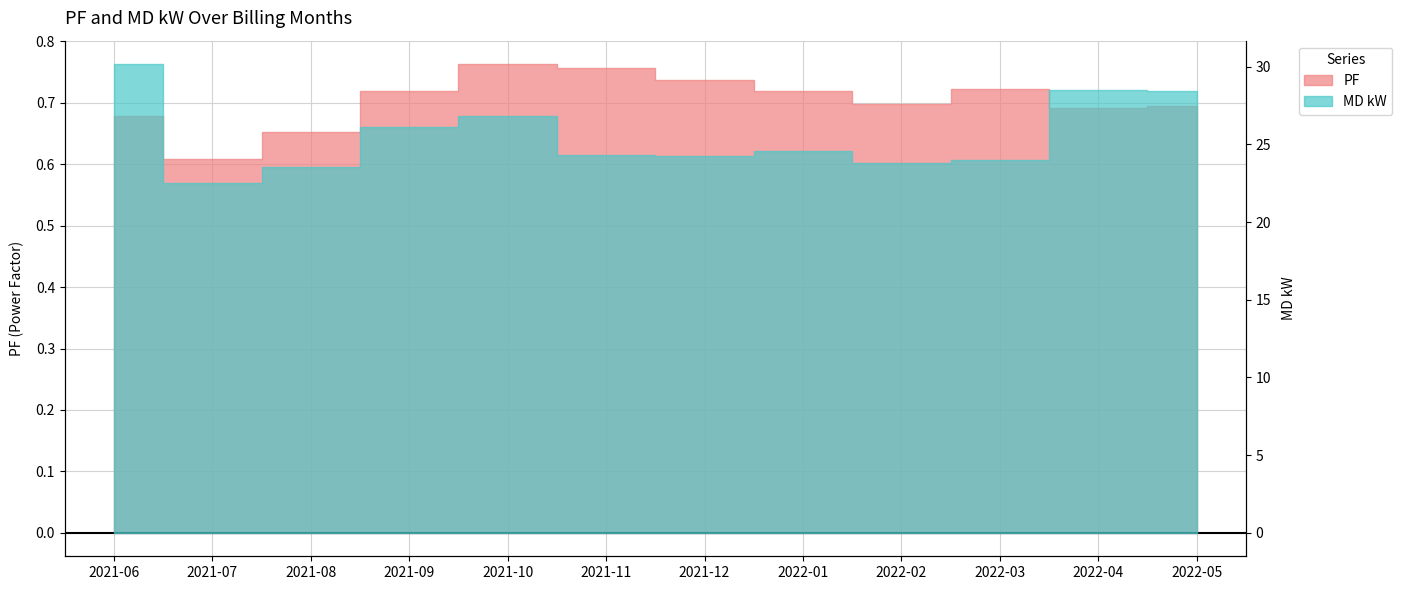

Reading left to right, transcribe all the data shown in this chart.

PF: 2021-06=0.7	2021-07=0.6	2021-08=0.7	2021-09=0.7	2021-10=0.8	2021-11=0.8	2021-12=0.7	2022-01=0.7	2022-02=0.7	2022-03=0.7	2022-04=0.7	2022-05=0.7
MD kW: 2021-06=30.2	2021-07=22.5	2021-08=23.5	2021-09=26.1	2021-10=26.8	2021-11=24.3	2021-12=24.2	2022-01=24.6	2022-02=23.8	2022-03=24.0	2022-04=28.5	2022-05=28.4